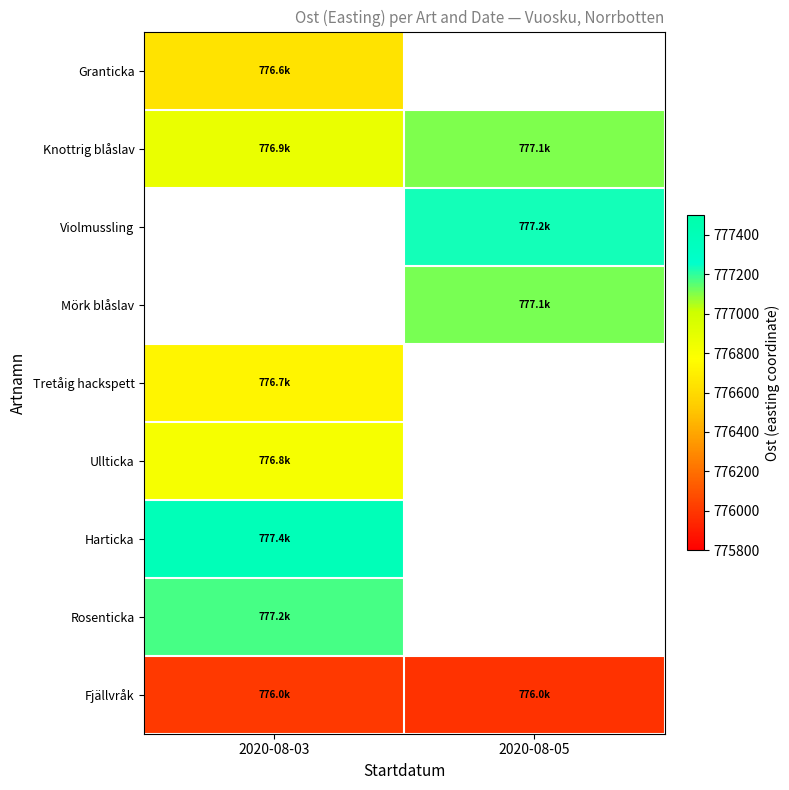

Which series changed the most between 2020-08-03 and 2020-08-05?

Knottrig blåslav